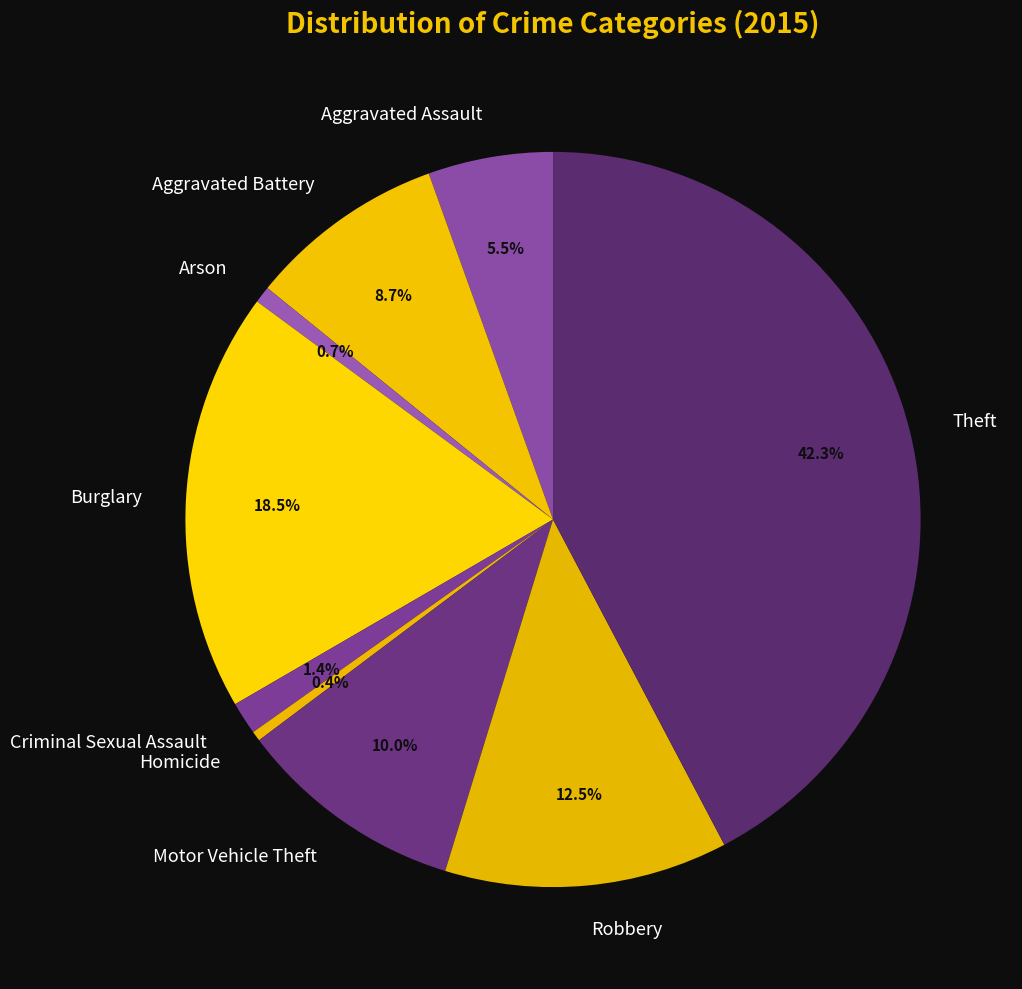

Which slice is the largest?

Theft